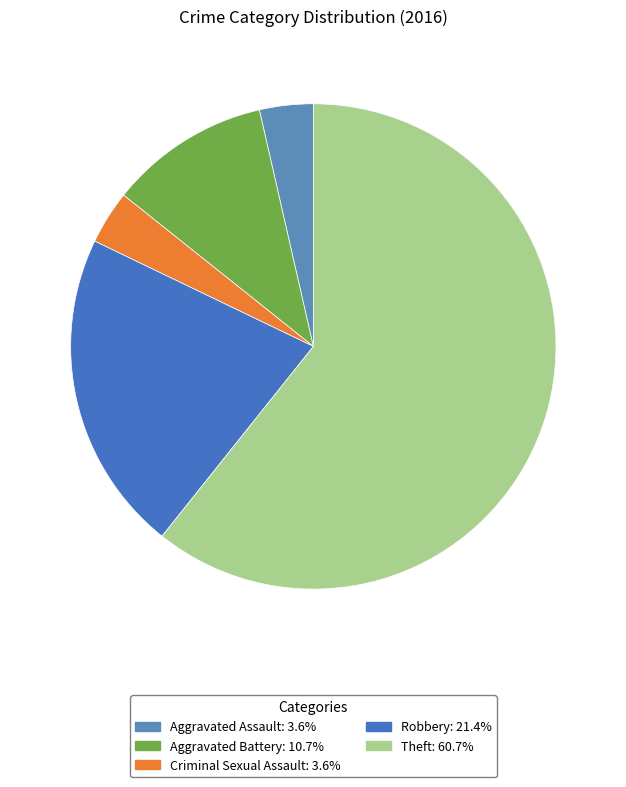

How many slices are in this pie chart?

5